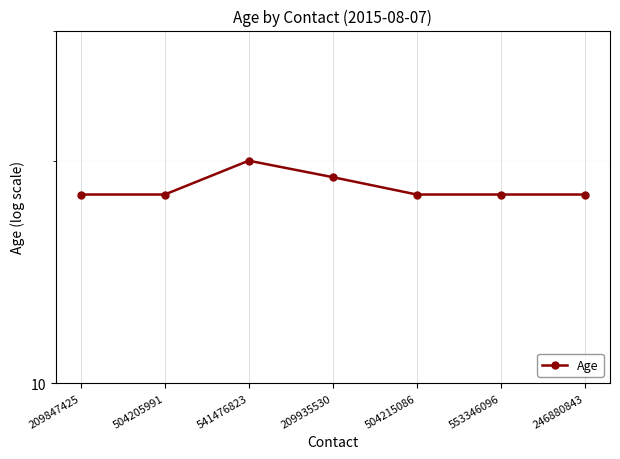

List the labels in order of value, largest first.

541476823, 209935530, 209847425, 504205991, 504215086, 553346096, 246880843